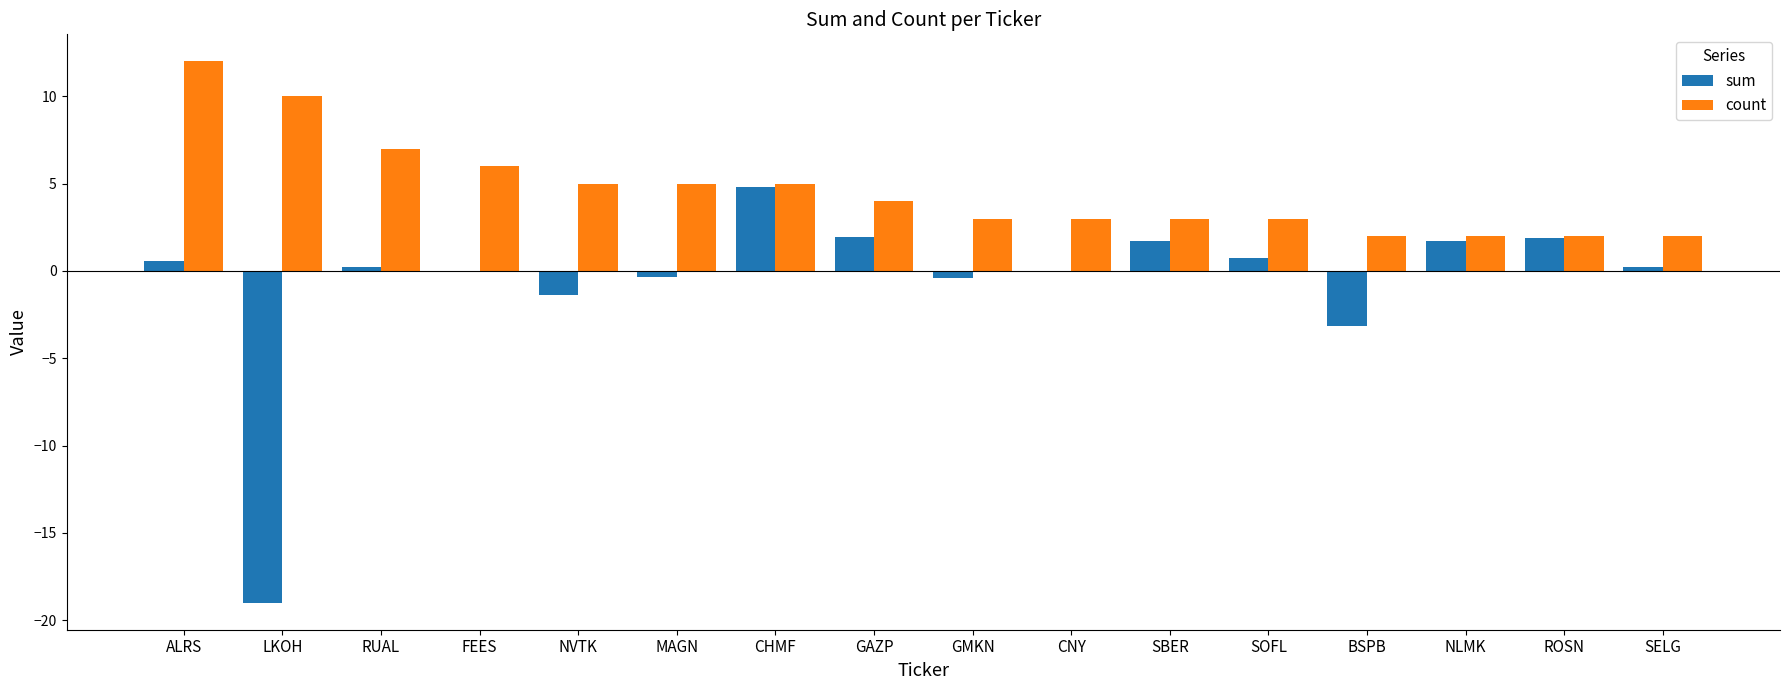

What is the greatest value displayed?

12.0